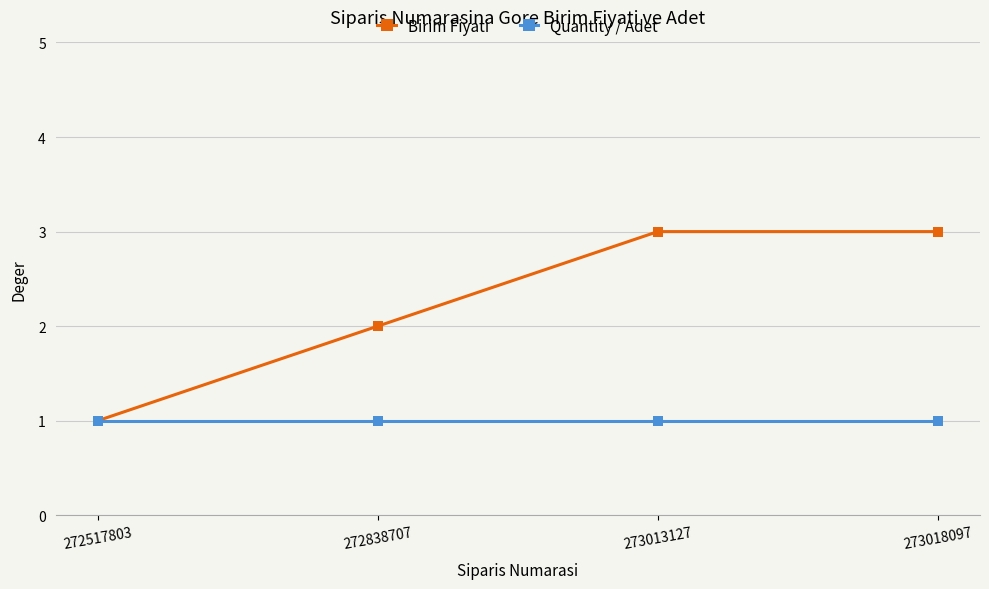

What is the difference between the maximum and second lowest values in the Birim Fiyati series?

1